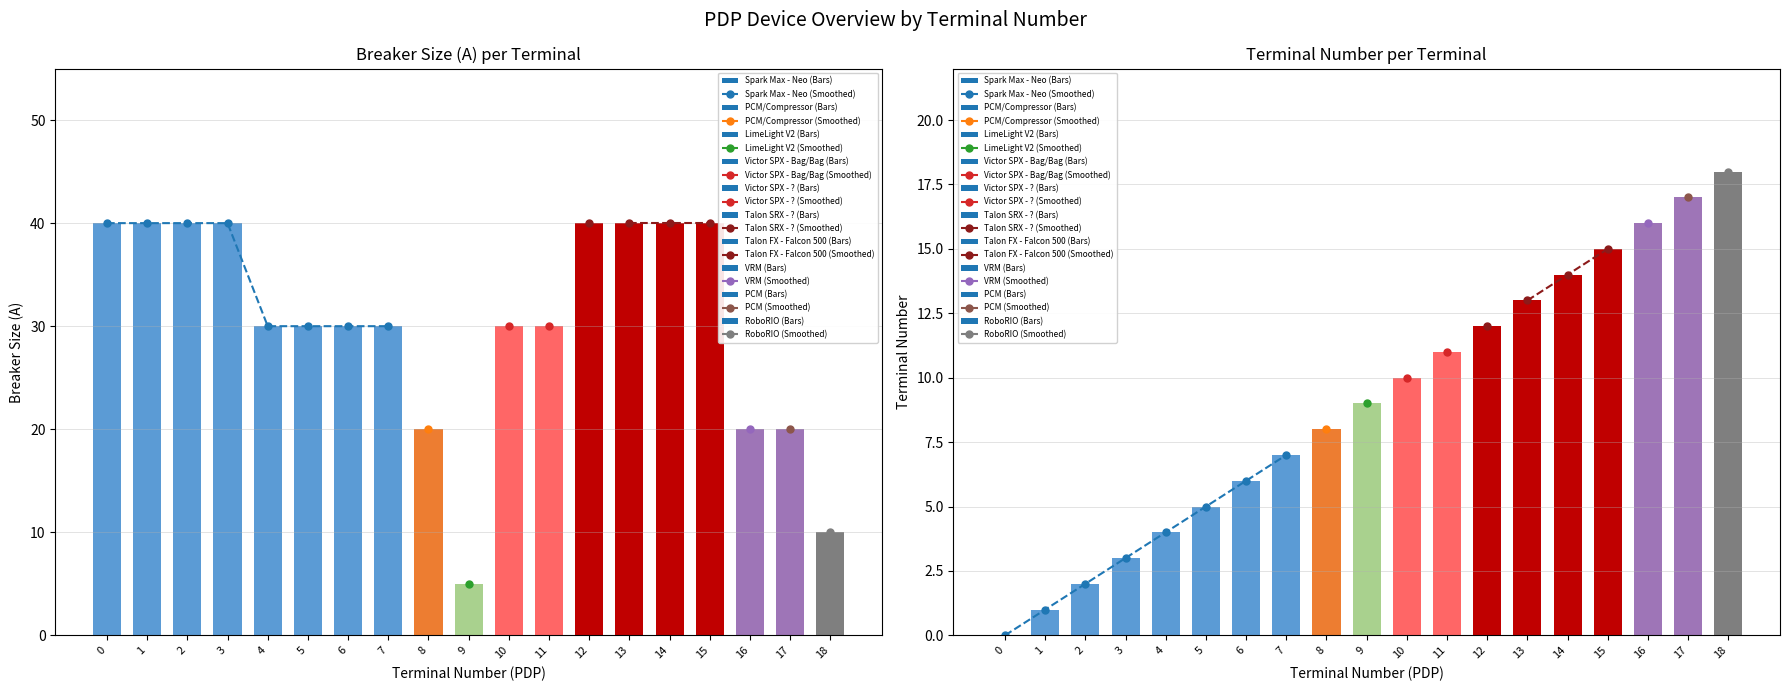

Rank the series at 9 from highest to lowest value.

Terminal Number (PDP), Breaker Size (A)